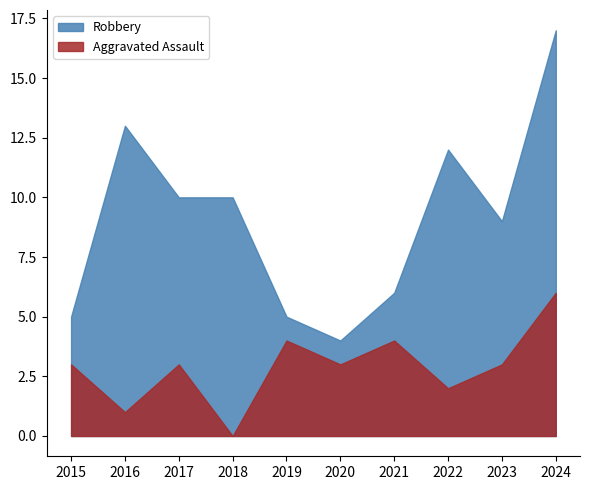

Between 2020 and 2022, which series saw the biggest shift?

Robbery